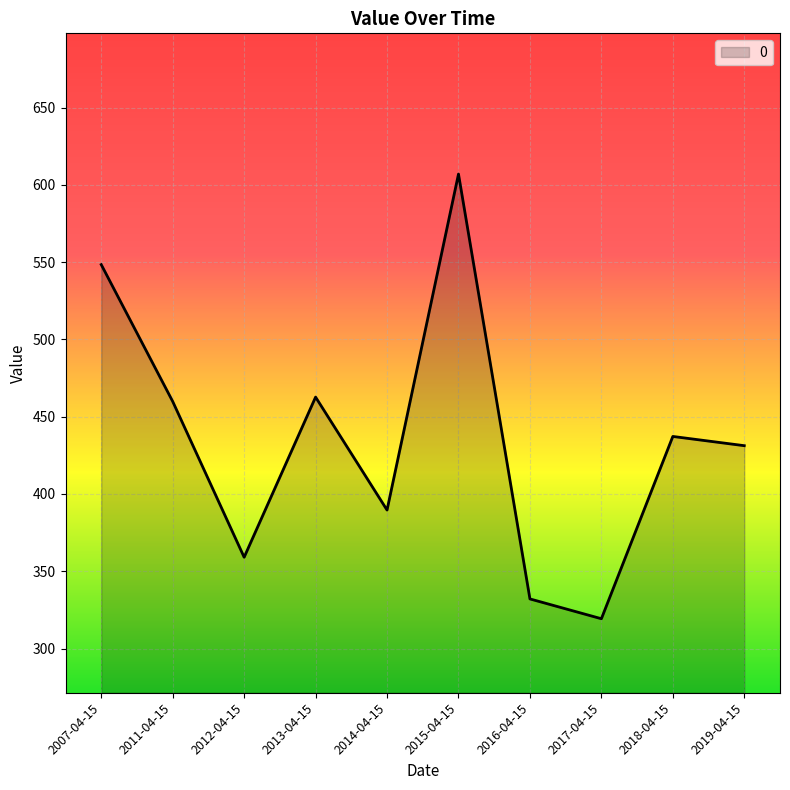

Where does the data first go above 437?

2007-04-15